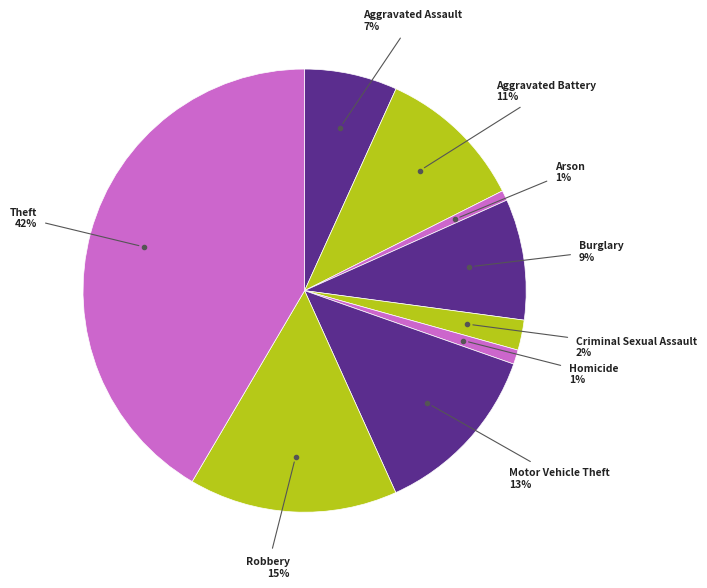

Which slice is the largest?

Theft